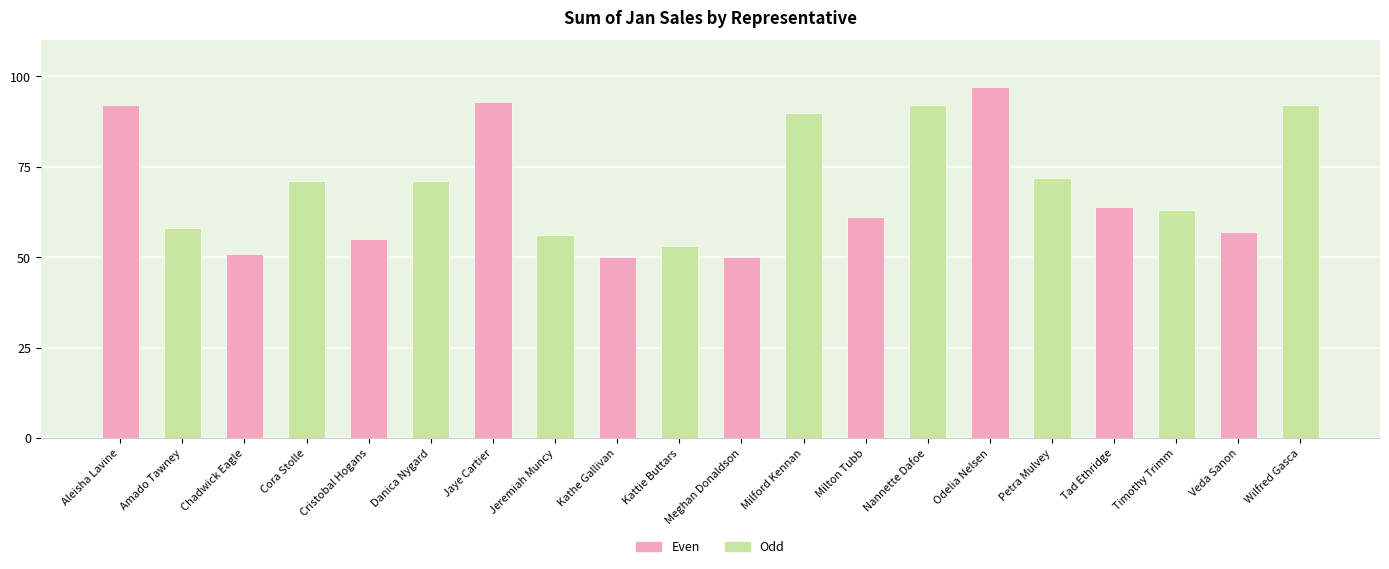

What is the ratio of the value at Tad Ethridge to the value at Amado Tawney?

1.1